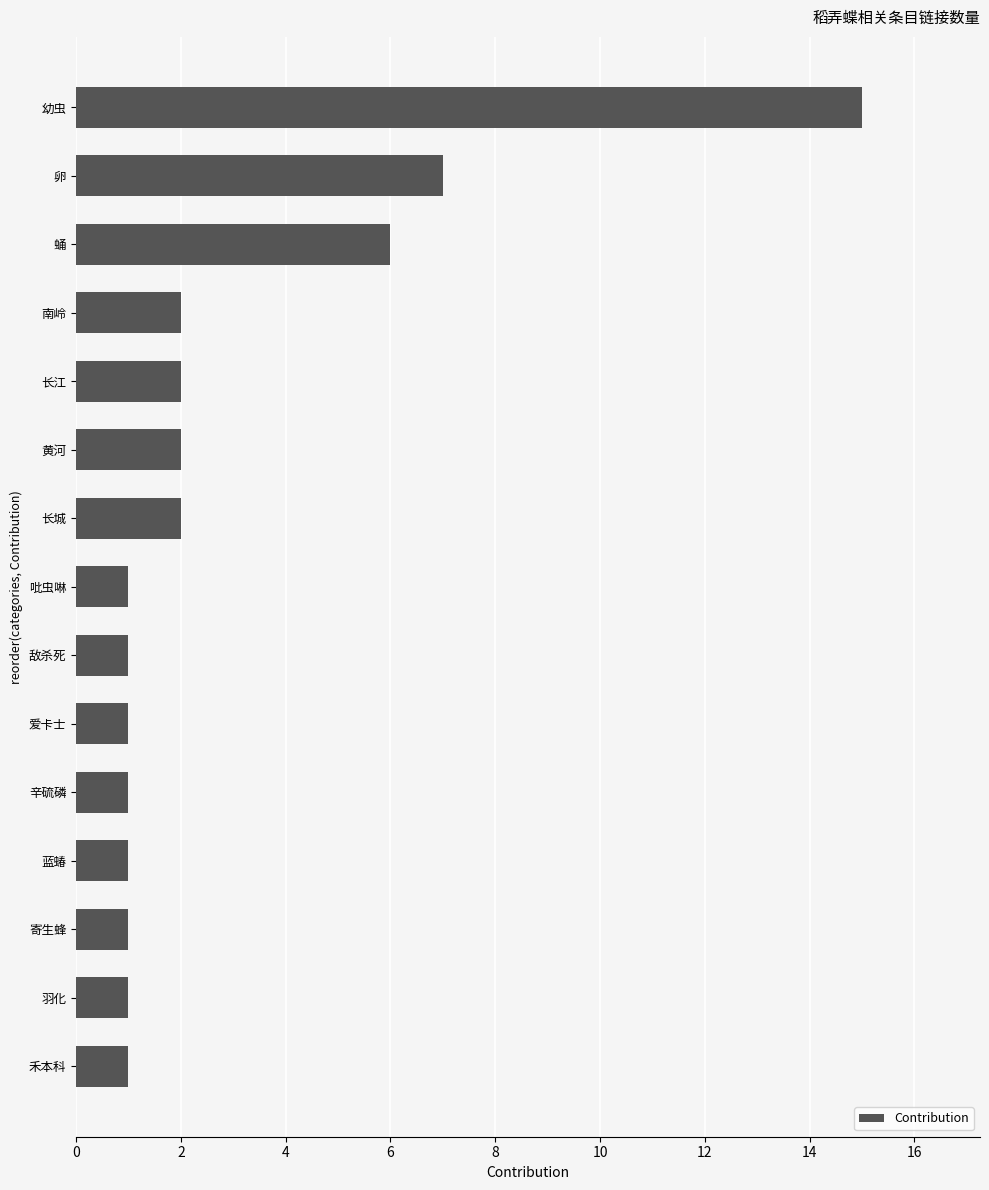

What is the difference between the maximum and minimum values?

14